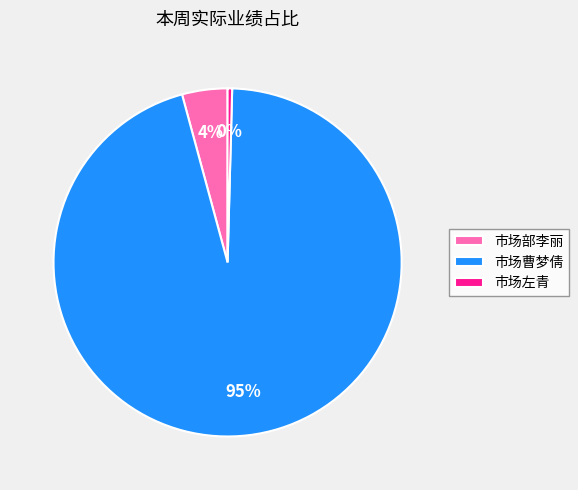

To the nearest percent, what is the combined percentage of 市场左青 and 市场曹梦倩?

96%